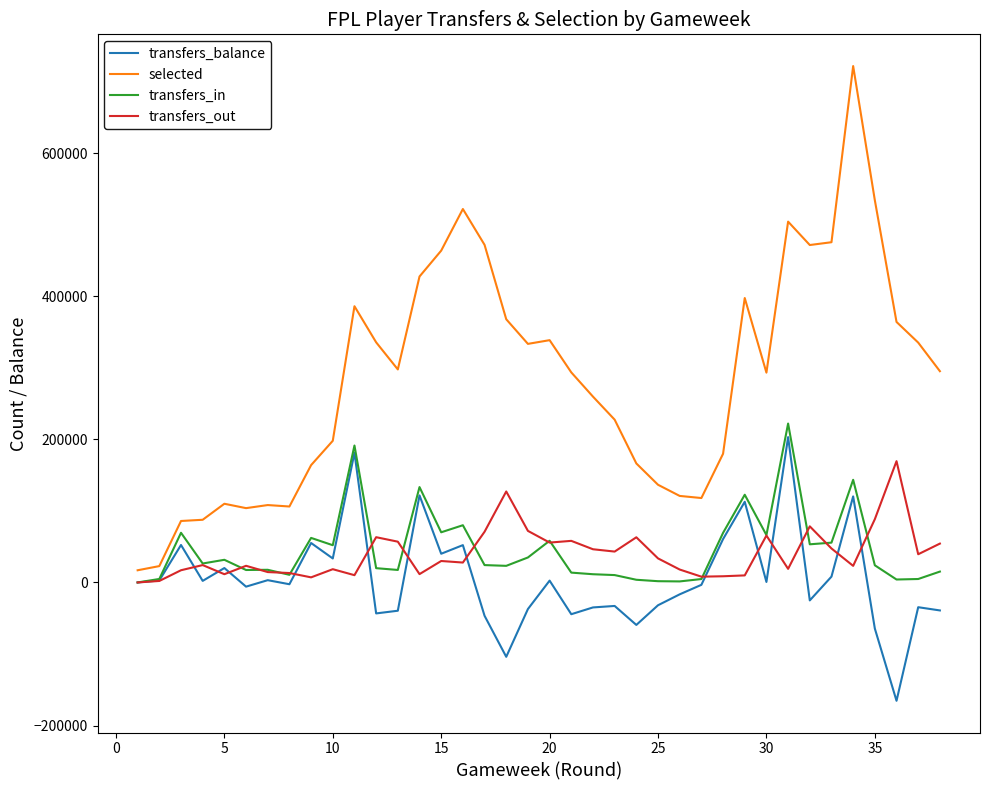

What is the difference between the maximum and minimum values in the transfers_balance series?

368376